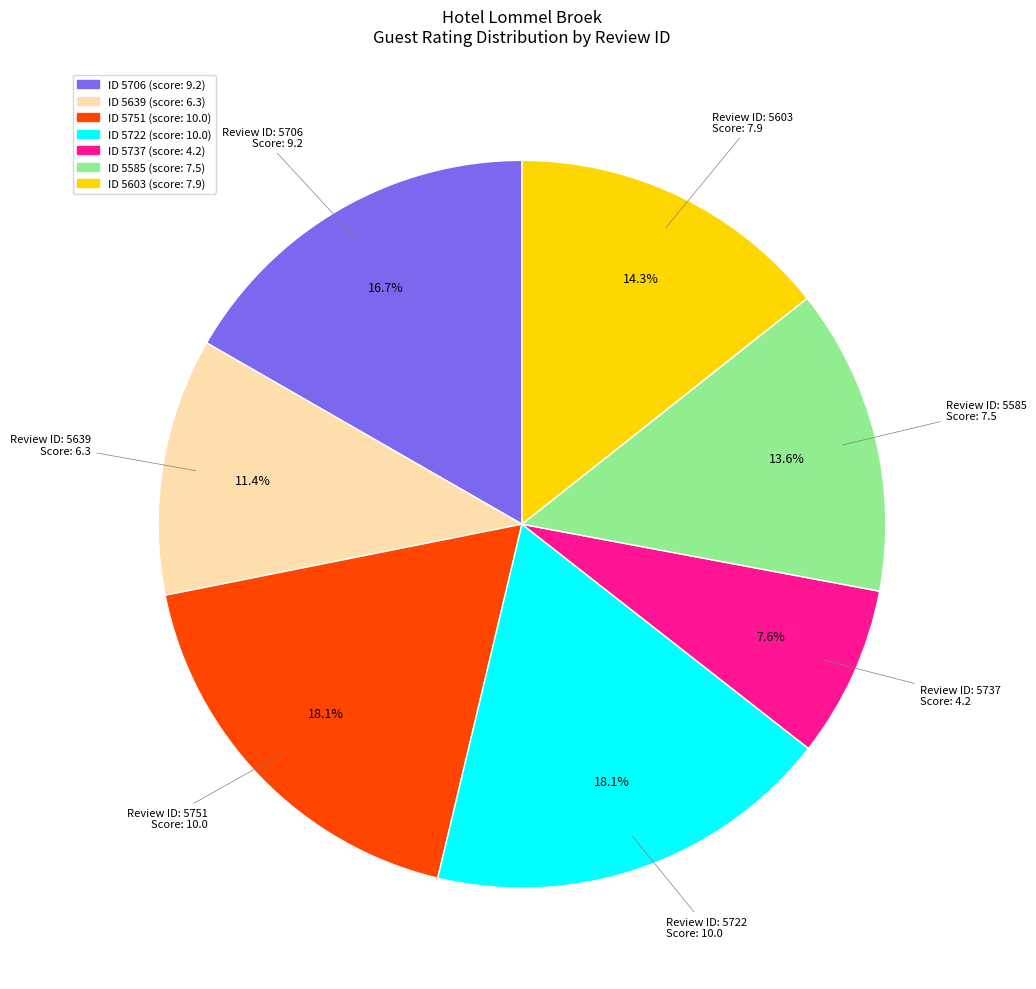

What percentage do ID 5585 (score: 7.5) and ID 5737 (score: 4.2) together represent?

21.2%